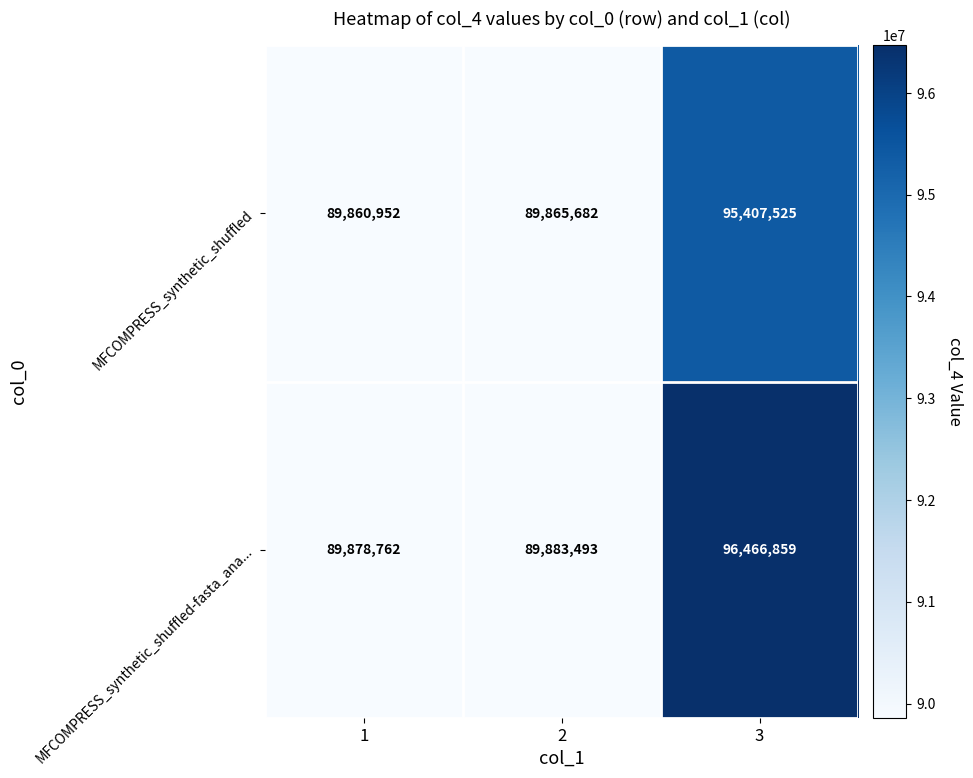

At 2, list the series in order from largest to smallest.

MFCOMPRESS_synthetic_shuffled-fasta_ana..., MFCOMPRESS_synthetic_shuffled